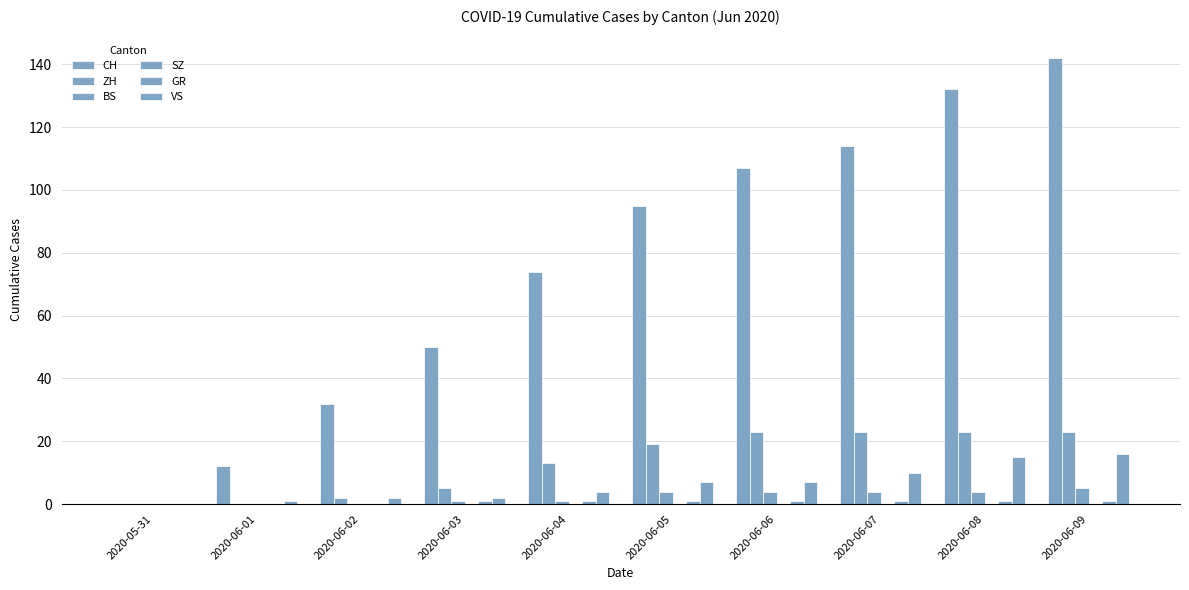

Are the bars grouped side by side (vs. stacked)?

Yes